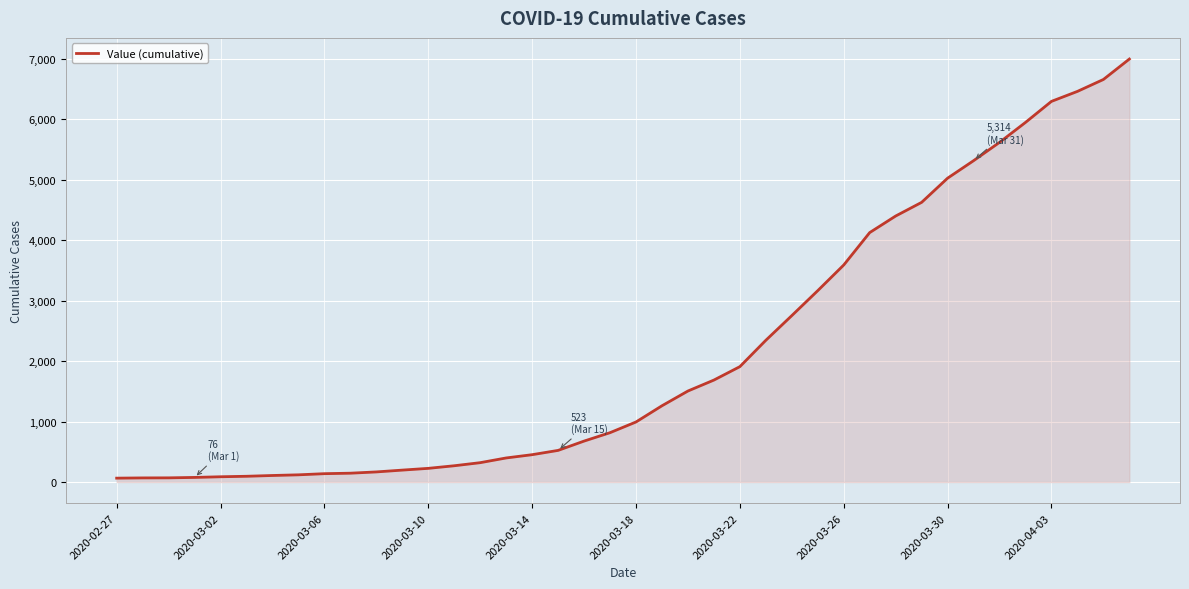

What is the difference between the maximum and minimum values?

6931